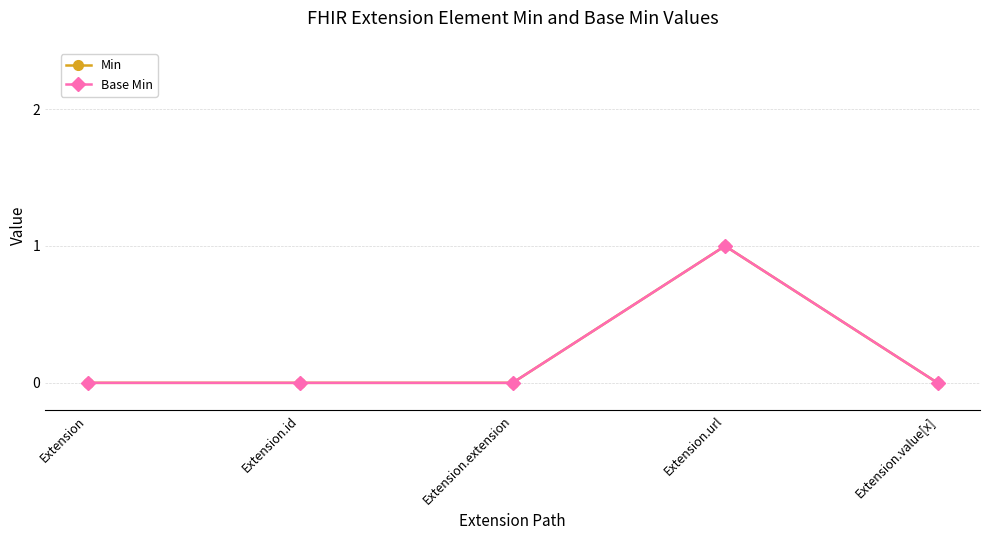

Which series changed the most between Extension.extension and Extension.url?

Min